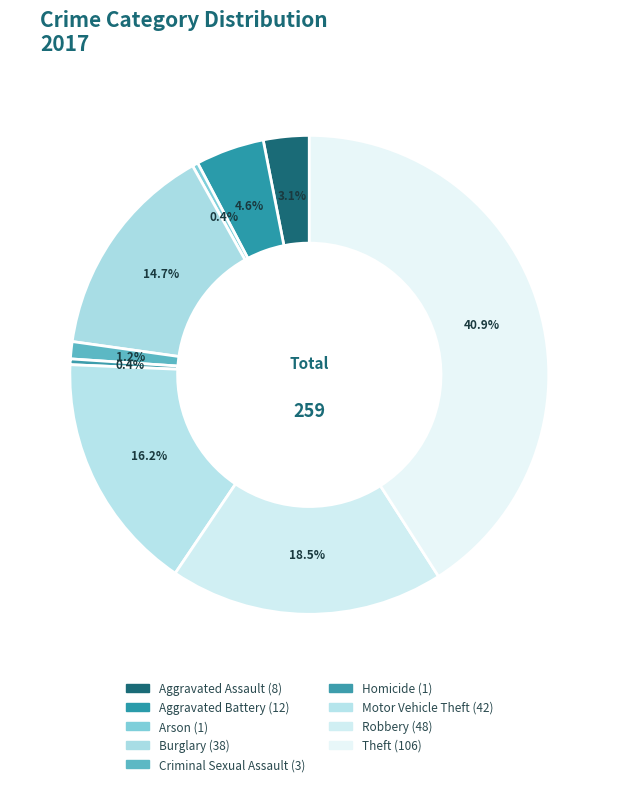

To the nearest percent, what is the difference between the largest and smallest slice percentages?

41%